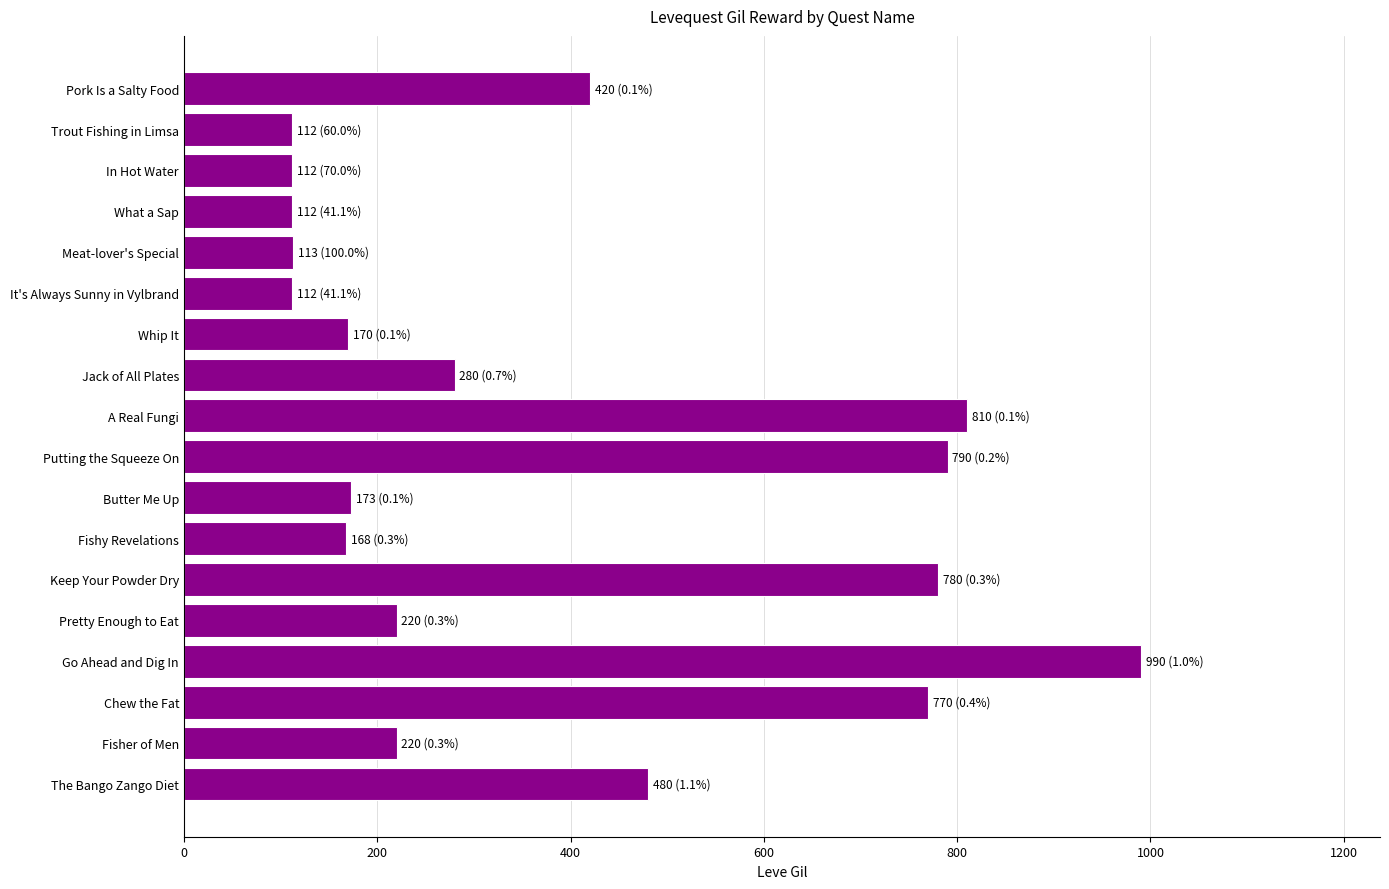

What is the label of the 14th bar from the bottom?

Meat-lover's Special